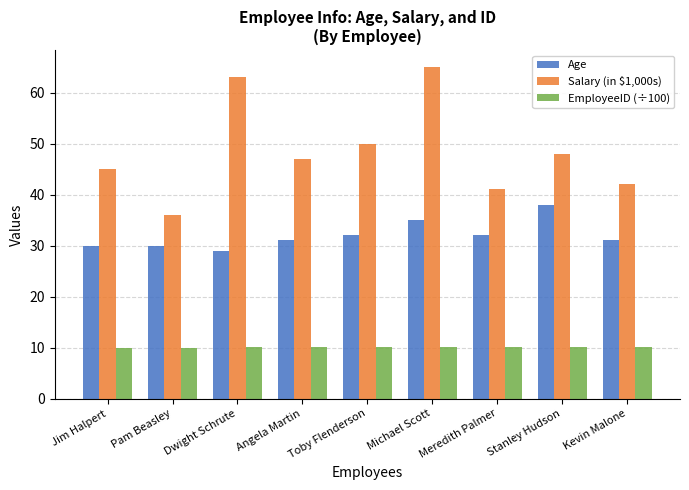

The EmployeeID (÷100) series shows 4.9 at Kevin Malone. True or false?

False